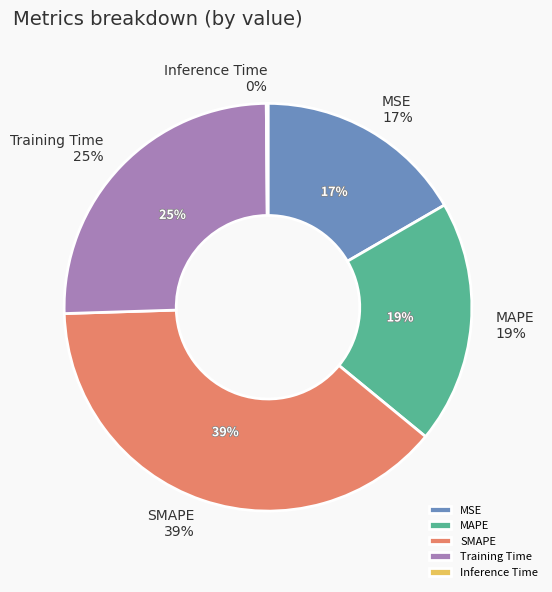

Which has a higher value, Inference Time or MAPE?

MAPE